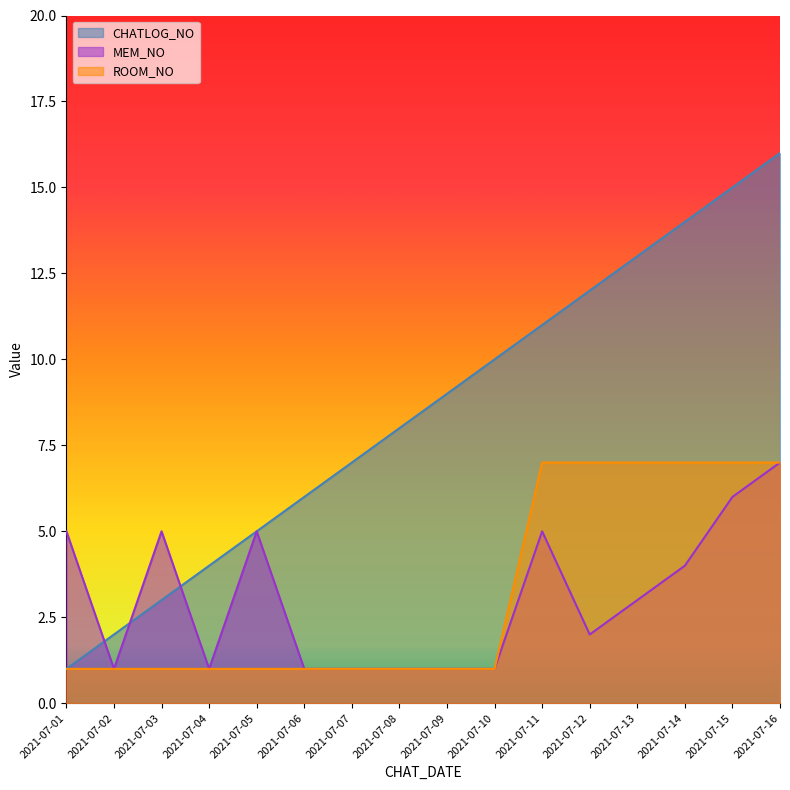

How many values in the CHATLOG_NO series are below 9?

8